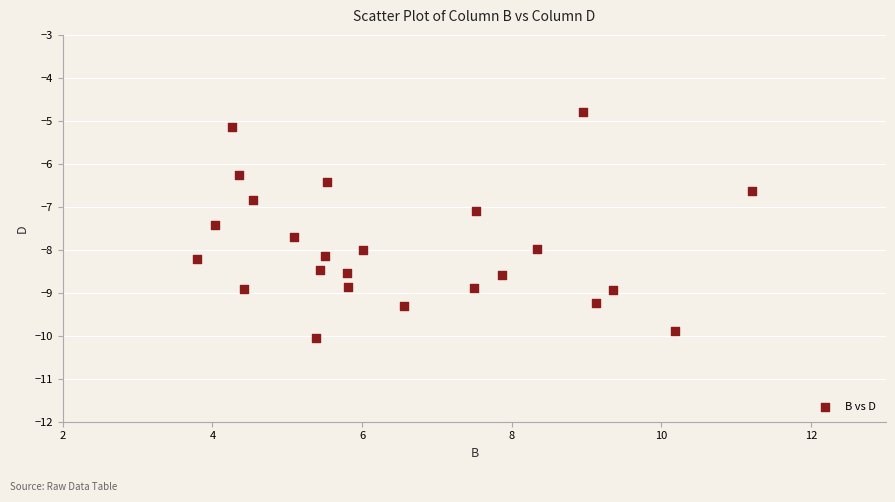

What is the range of Y values (max minus min)?

5.3